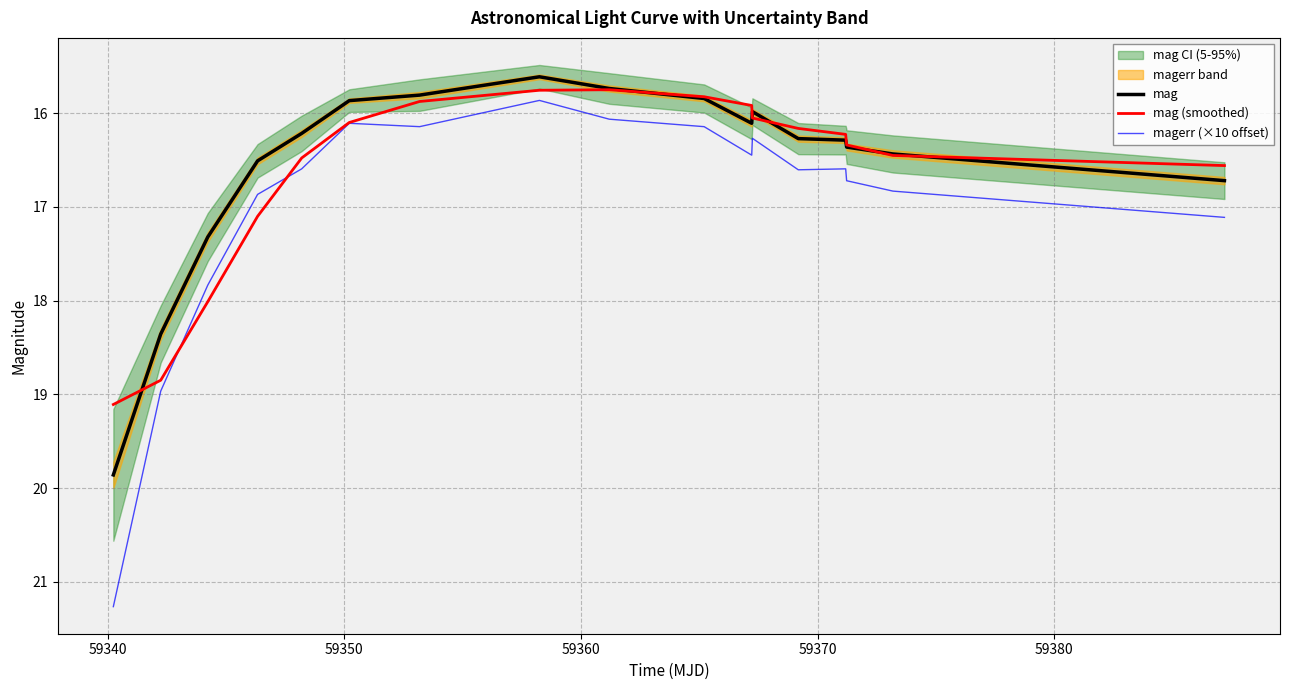

True or false: magerr (×10 offset) has more than 1 interior local peaks.

True